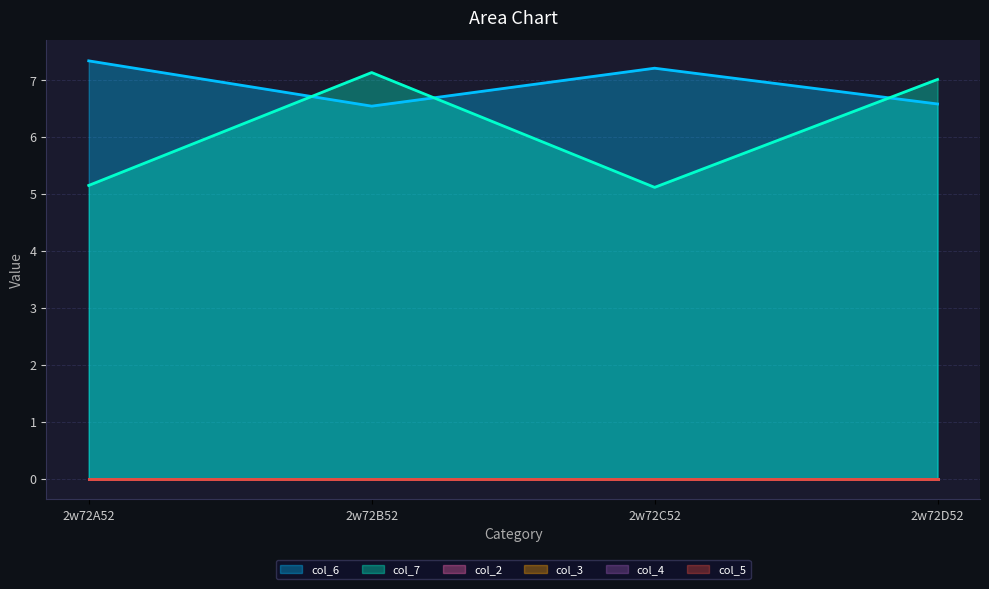

List the series in order of their peak value, lowest first.

col_2, col_3, col_4, col_5, col_7, col_6